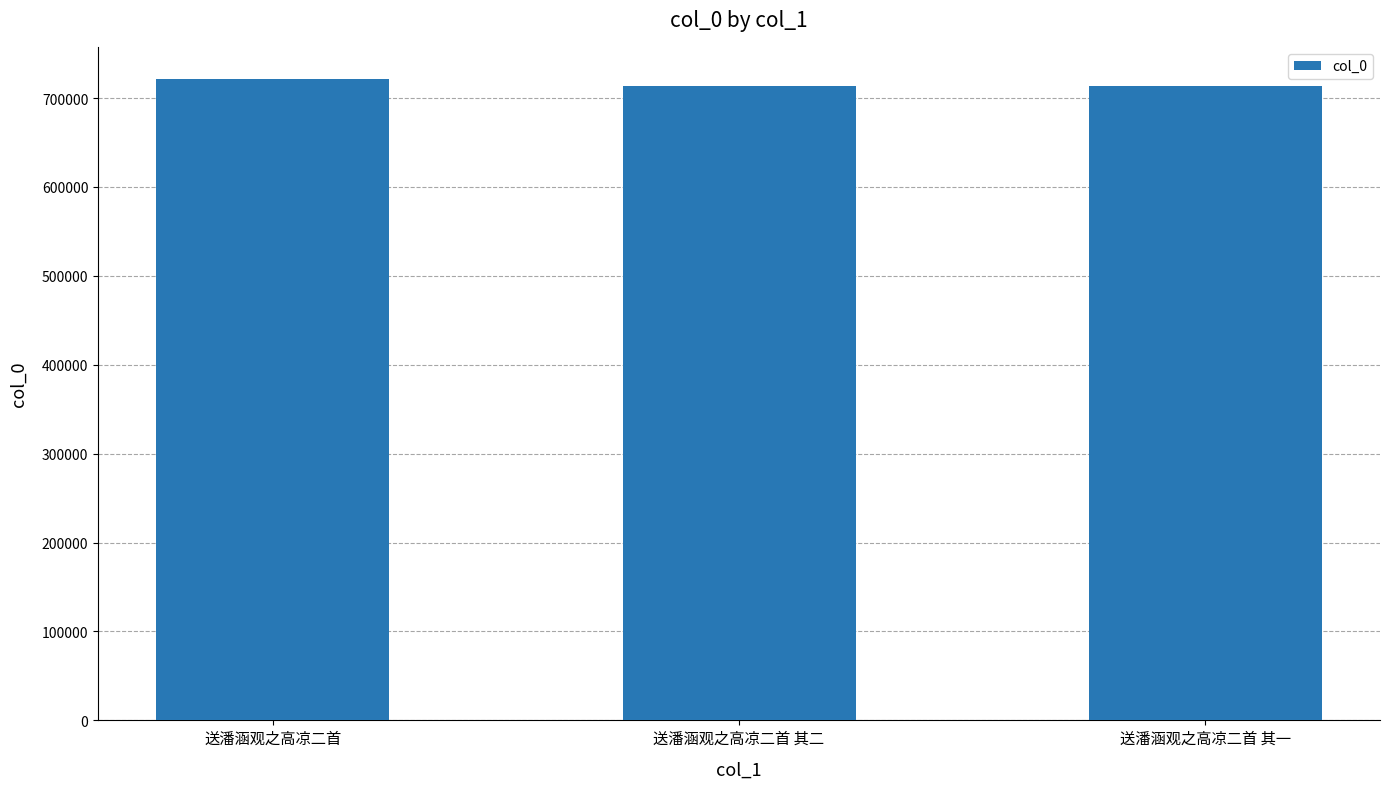

How many series are shown in this chart?

1